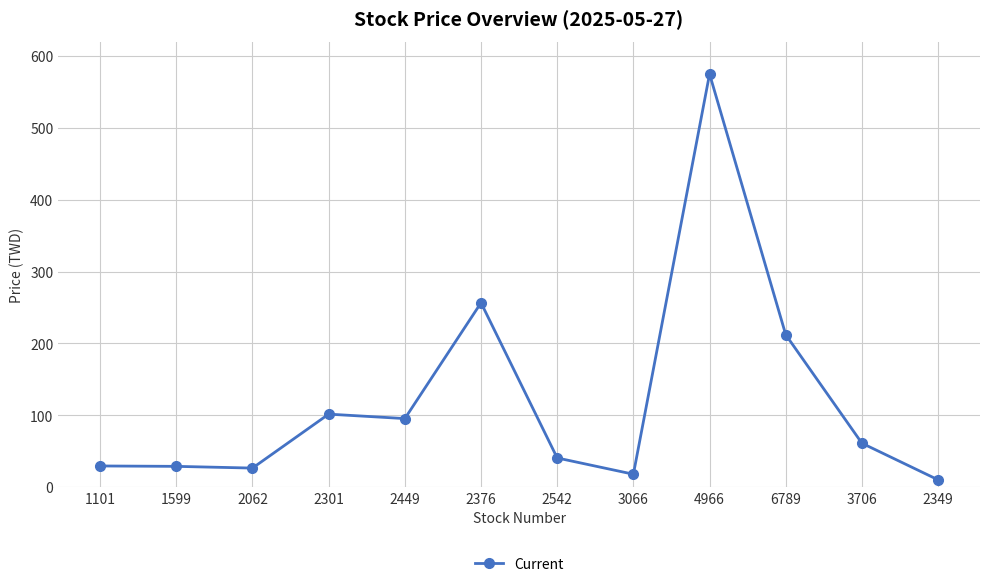

True or false: there are more than 2 points higher than both neighbors.

True